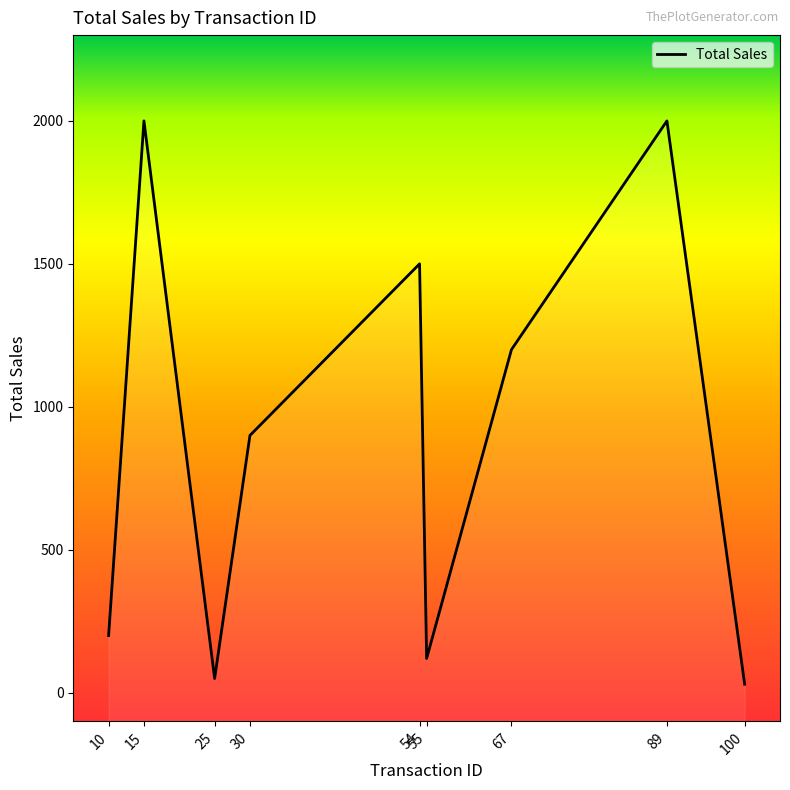

The value at 89 is 3565. True or false?

False